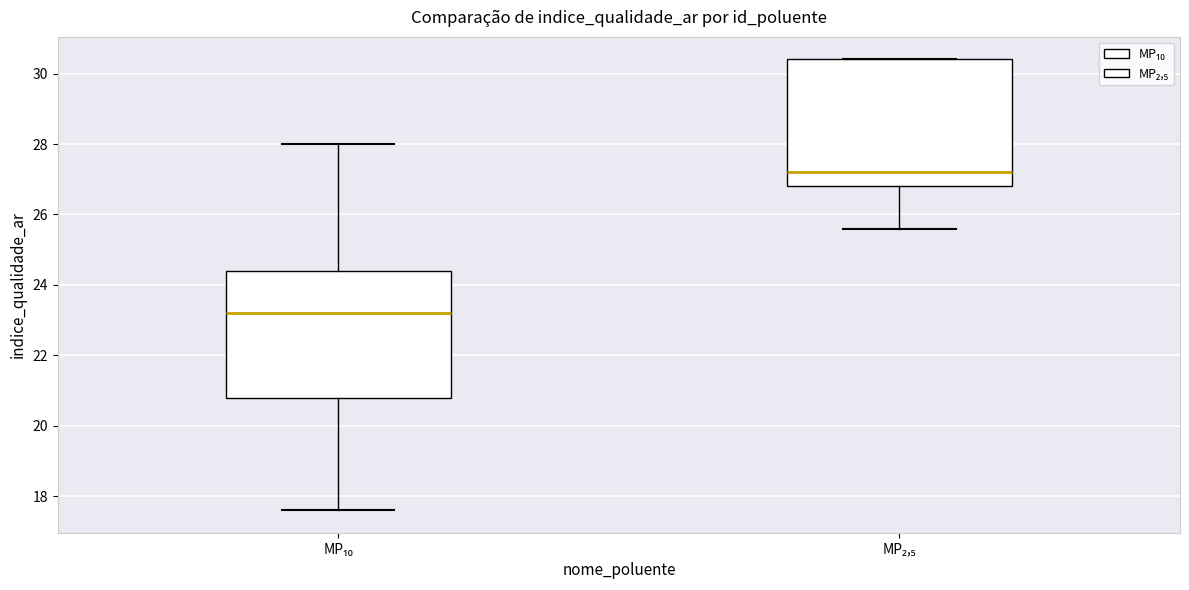

Where does the lower whisker of the box for MP₁₀ end on the y-axis? The values are not printed on the chart, so give them approximately, as read against the axis.

17.6